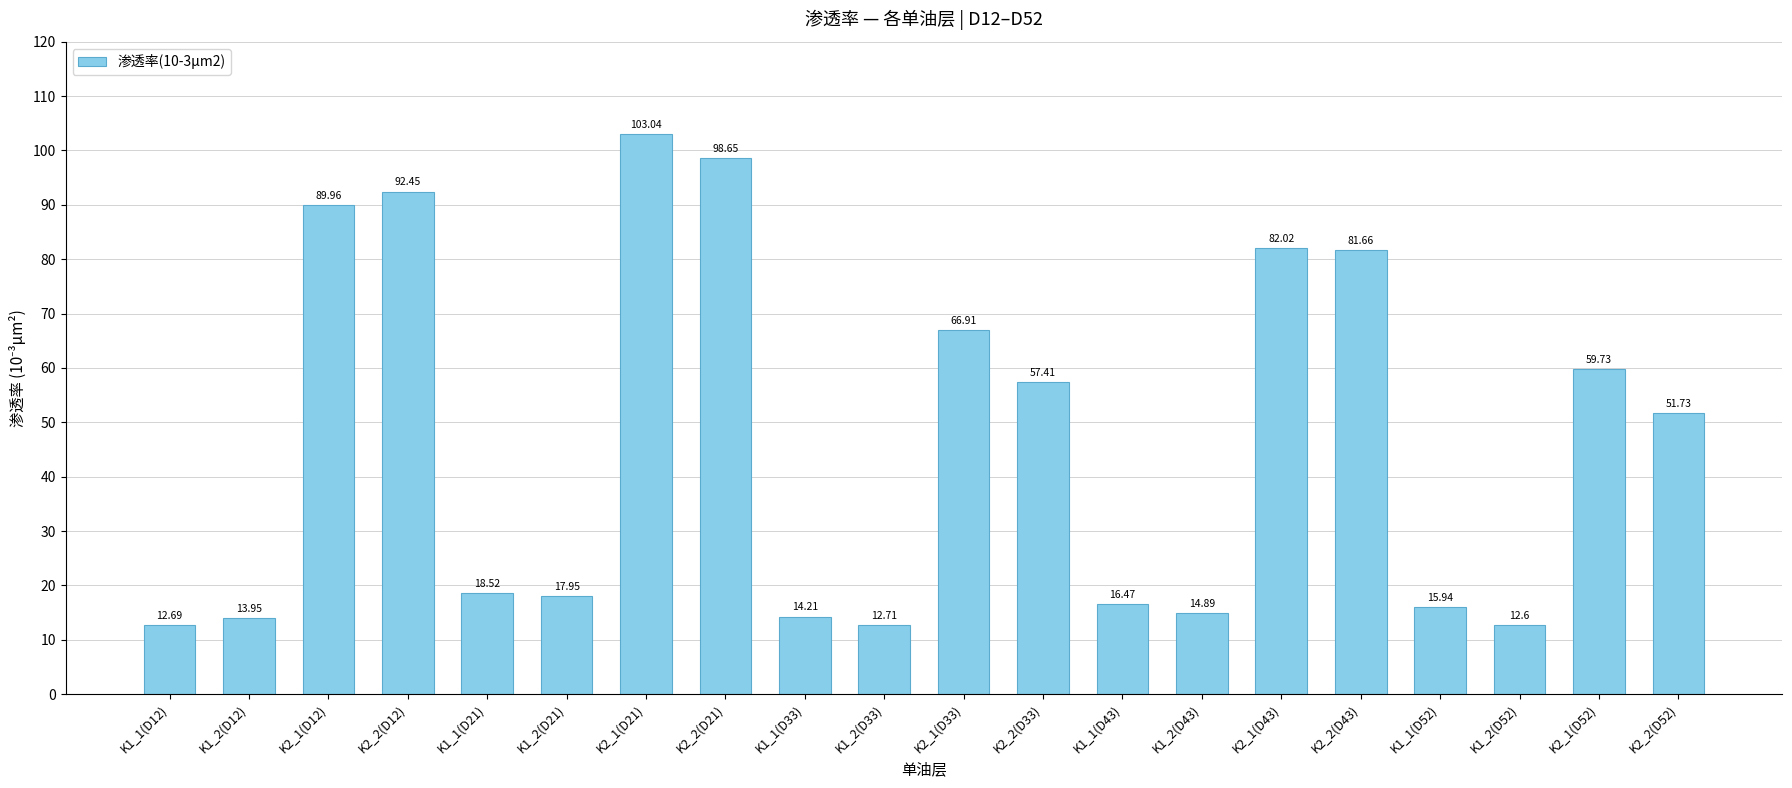

List the labels in order of value, smallest first.

K1_2(D52), K1_1(D12), K1_2(D33), K1_2(D12), K1_1(D33), K1_2(D43), K1_1(D52), K1_1(D43), K1_2(D21), K1_1(D21), K2_2(D52), K2_2(D33), K2_1(D52), K2_1(D33), K2_2(D43), K2_1(D43), K2_1(D12), K2_2(D12), K2_2(D21), K2_1(D21)